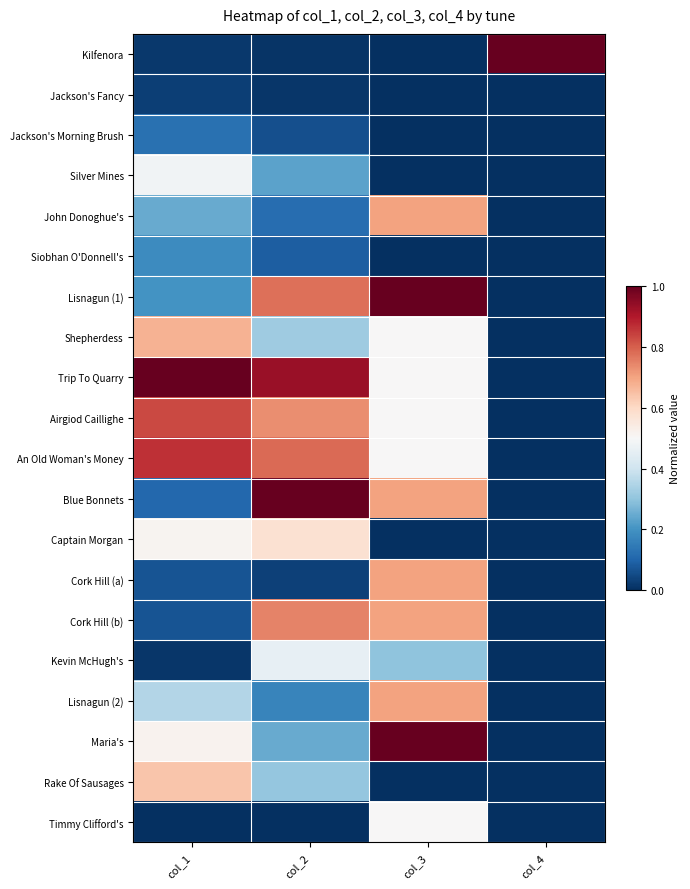

Reading left to right, list all the values displayed in this chart.

Kilfenora: col_1=0.0	col_2=0.0	col_3=0.0	col_4=1.0
Jackson's Fancy: col_1=0.0	col_2=0.0	col_3=0.0	col_4=0.0
Jackson's Morning Brush: col_1=0.1	col_2=0.1	col_3=0.0	col_4=0.0
Silver Mines: col_1=0.5	col_2=0.2	col_3=0.0	col_4=0.0
John Donoghue's: col_1=0.2	col_2=0.1	col_3=0.7	col_4=0.0
Siobhan O'Donnell's: col_1=0.2	col_2=0.1	col_3=0.0	col_4=0.0
Lisnagun (1): col_1=0.2	col_2=0.8	col_3=1.0	col_4=0.0
Shepherdess: col_1=0.7	col_2=0.3	col_3=0.5	col_4=0.0
Trip To Quarry: col_1=1.0	col_2=0.9	col_3=0.5	col_4=0.0
Airgiod Caillighe: col_1=0.8	col_2=0.7	col_3=0.5	col_4=0.0
An Old Woman's Money: col_1=0.9	col_2=0.8	col_3=0.5	col_4=0.0
Blue Bonnets: col_1=0.1	col_2=1.0	col_3=0.7	col_4=0.0
Captain Morgan: col_1=0.5	col_2=0.6	col_3=0.0	col_4=0.0
Cork Hill (a): col_1=0.1	col_2=0.0	col_3=0.7	col_4=0.0
Cork Hill (b): col_1=0.1	col_2=0.7	col_3=0.7	col_4=0.0
Kevin McHugh's: col_1=0.0	col_2=0.5	col_3=0.3	col_4=0.0
Lisnagun (2): col_1=0.4	col_2=0.2	col_3=0.7	col_4=0.0
Maria's: col_1=0.5	col_2=0.2	col_3=1.0	col_4=0.0
Rake Of Sausages: col_1=0.6	col_2=0.3	col_3=0.0	col_4=0.0
Timmy Clifford's: col_1=0.0	col_2=0.0	col_3=0.5	col_4=0.0